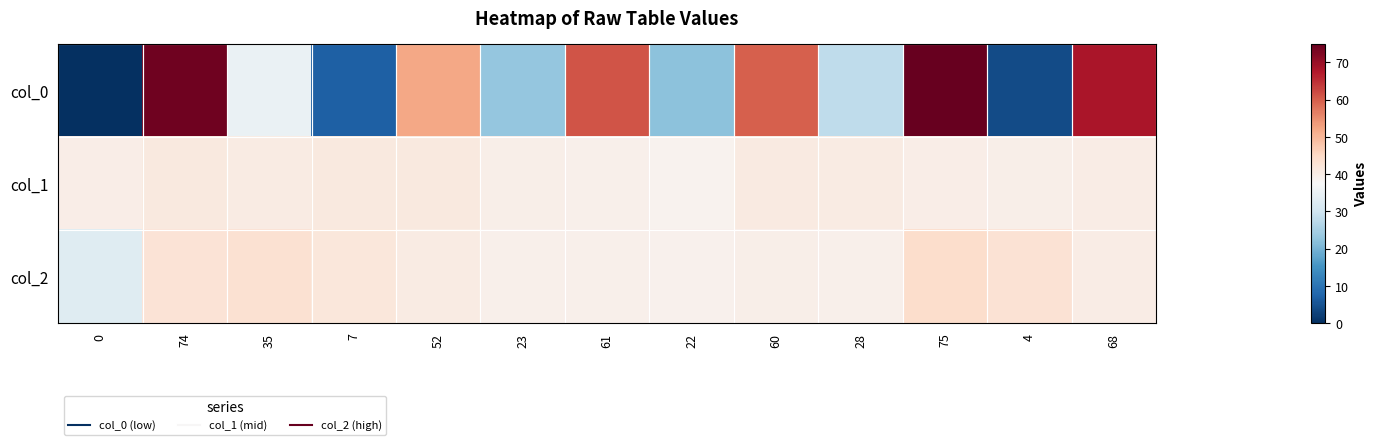

Rank the series by their maximum value, from highest to lowest.

col_0, col_2, col_1